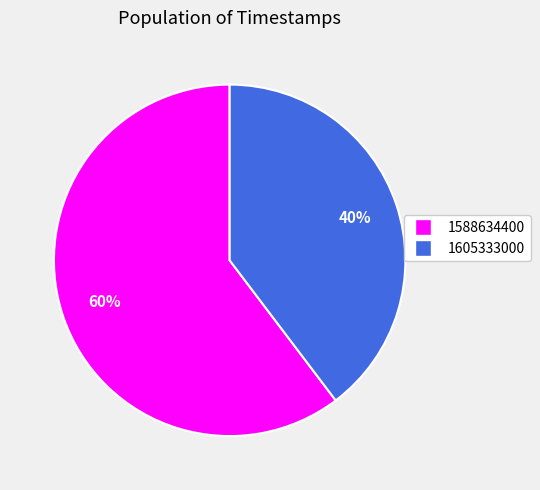

Which has a higher value, 1605333000 or 1588634400?

1588634400